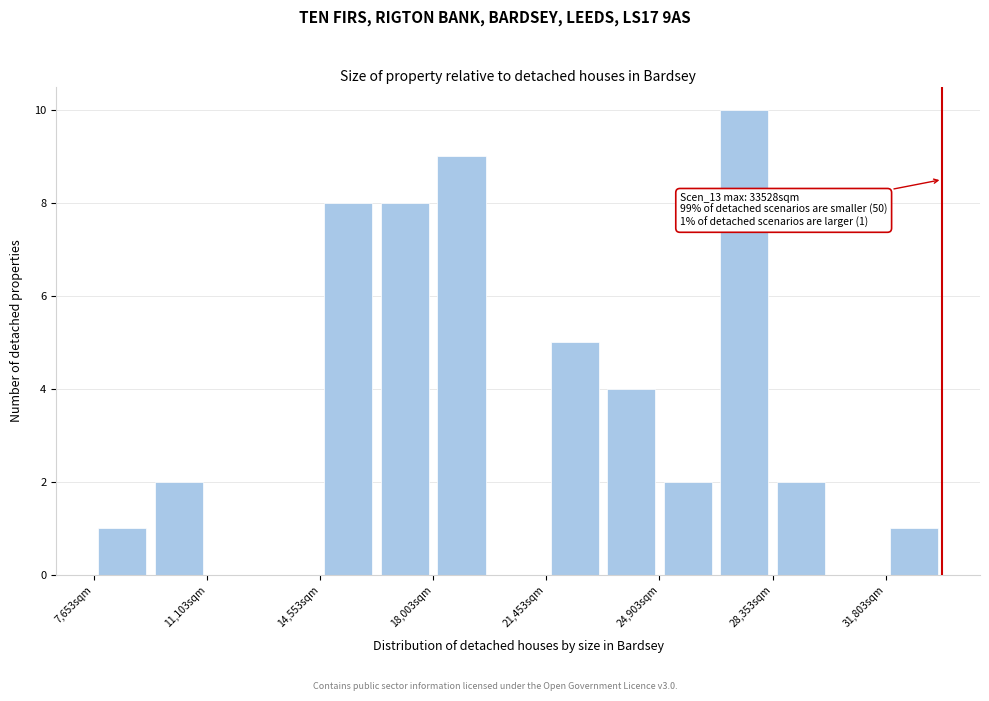

Read against the x-axis, roughly where is the centre of the tallest bar?

27500